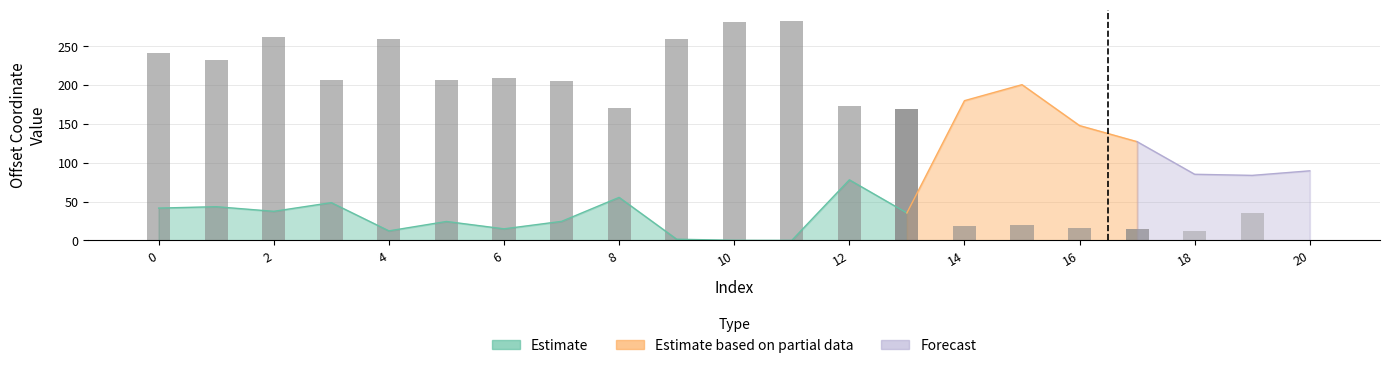

Are the bars grouped side by side (vs. stacked)?

No